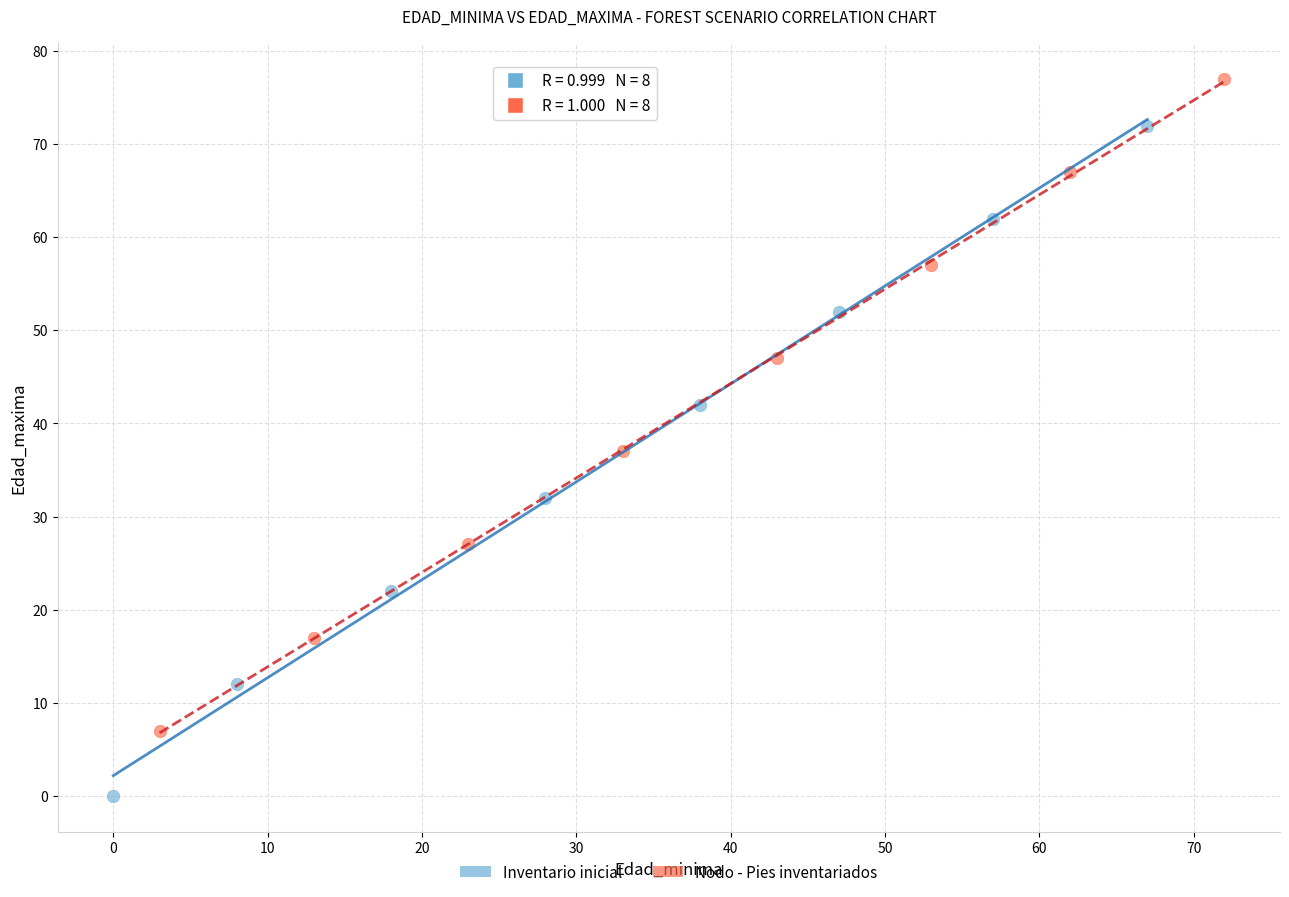

Which series reaches the maximum Y coordinate?

Nodo - Pies inventariados